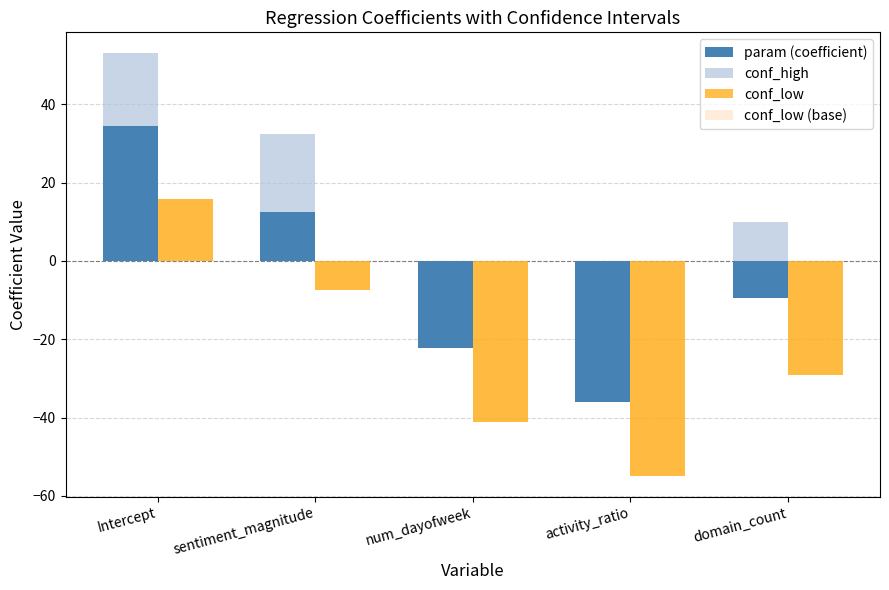

Rank the categories by conf_high value from lowest to highest.

activity_ratio, num_dayofweek, domain_count, sentiment_magnitude, Intercept